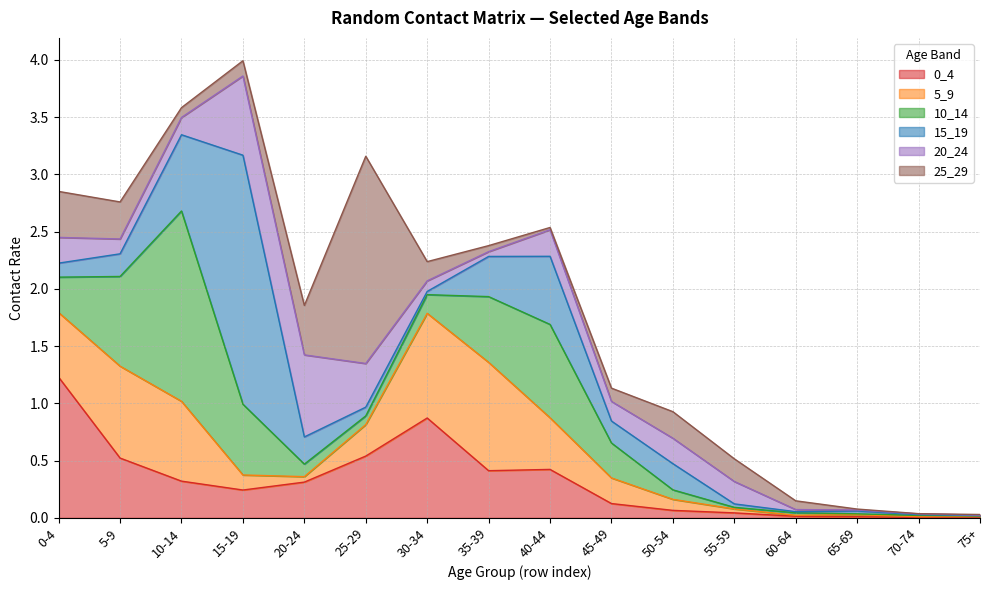

The value of 15_19 at 25-29 is 0.0. True or false?

False